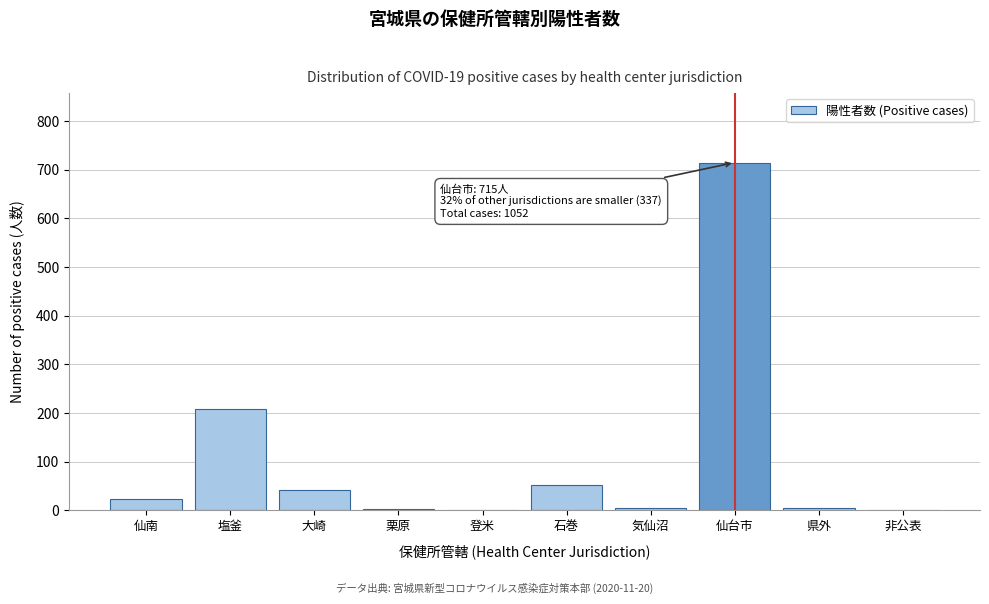

Where is the data nearest to the value 358?

塩釜